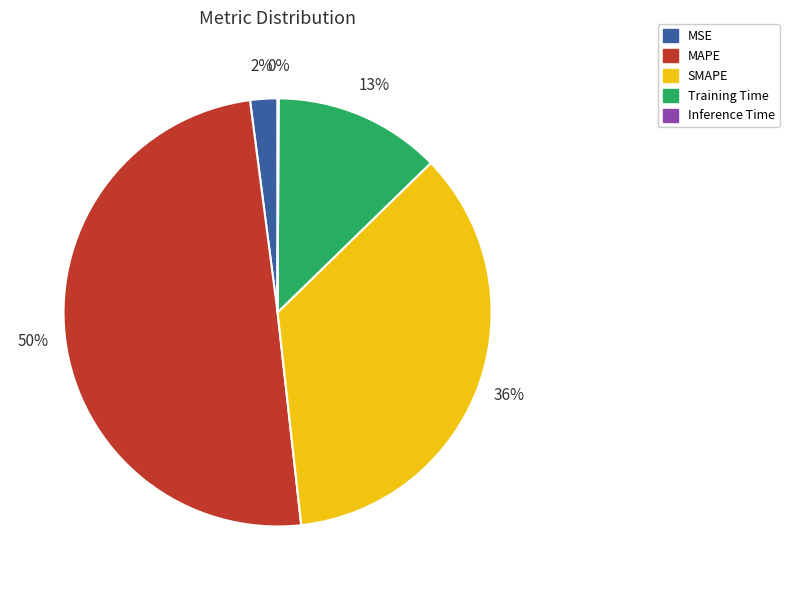

What is the largest slice in the pie chart?

MAPE